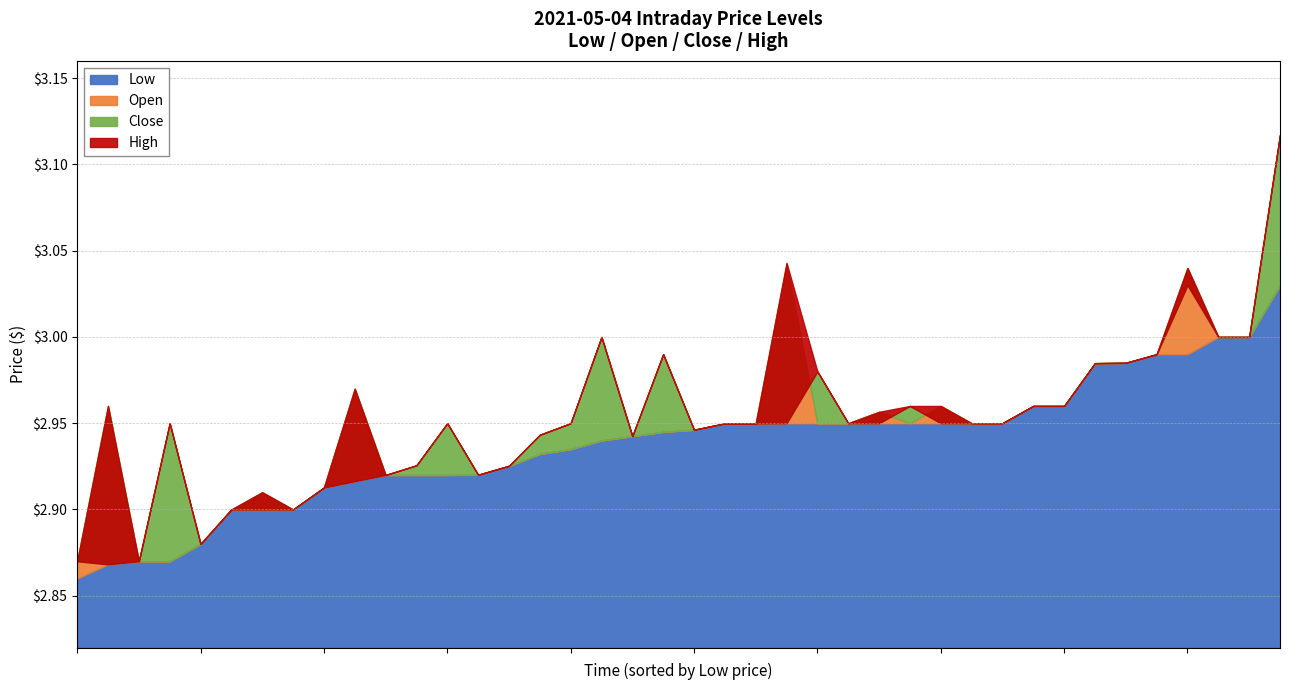

Which series has the largest range (max minus min)?

Close